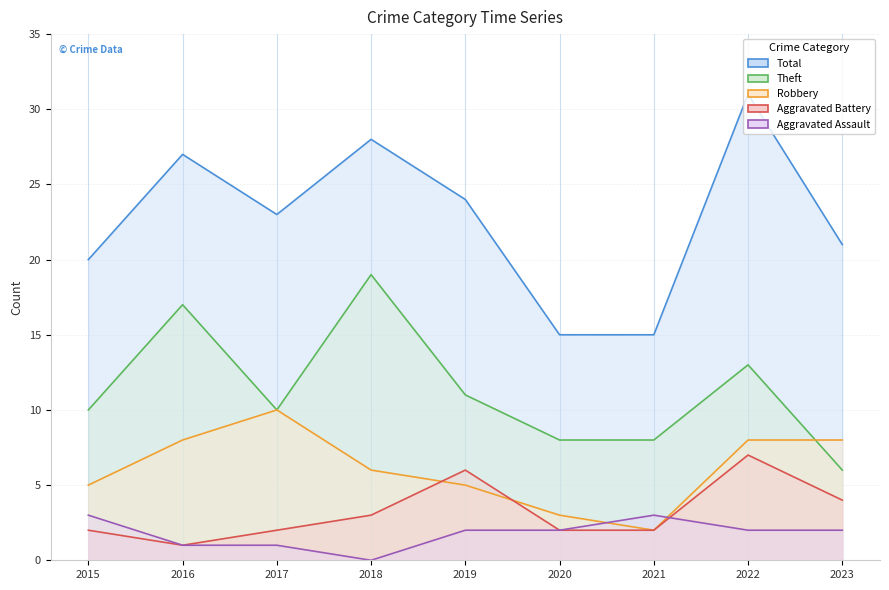

Rank the categories by Theft (line) value from lowest to highest.

2023, 2020, 2021, 2015, 2017, 2019, 2022, 2016, 2018